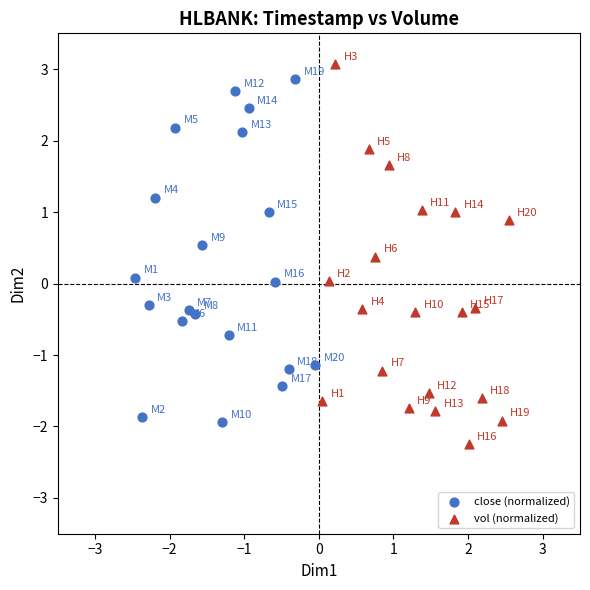

Which series contains the lowest Y value?

vol (normalized)